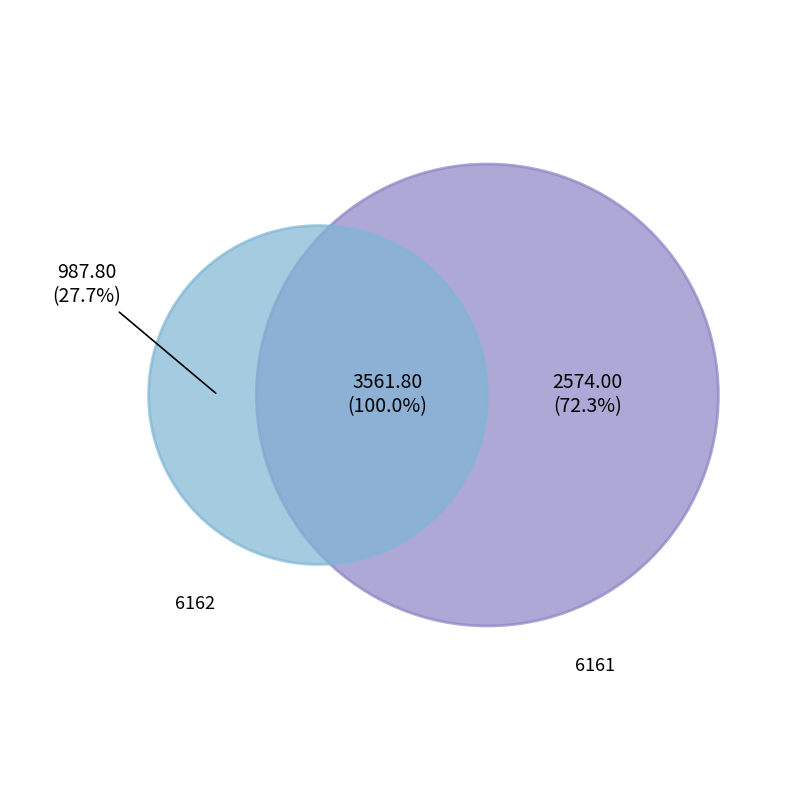

Which slice is the largest?

6161